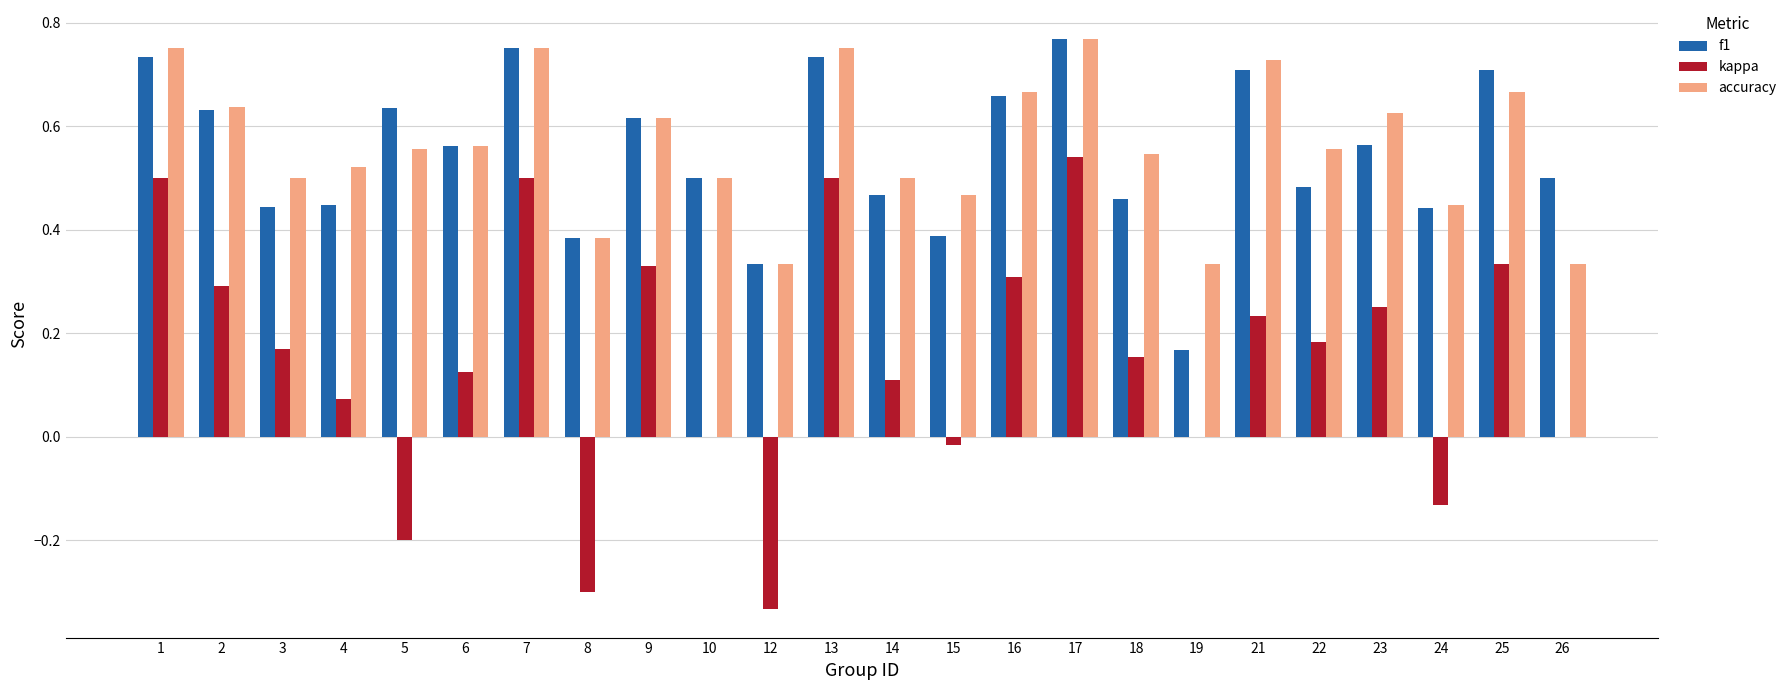

What is the sum of the accuracy values at 21 and 26?

1.1